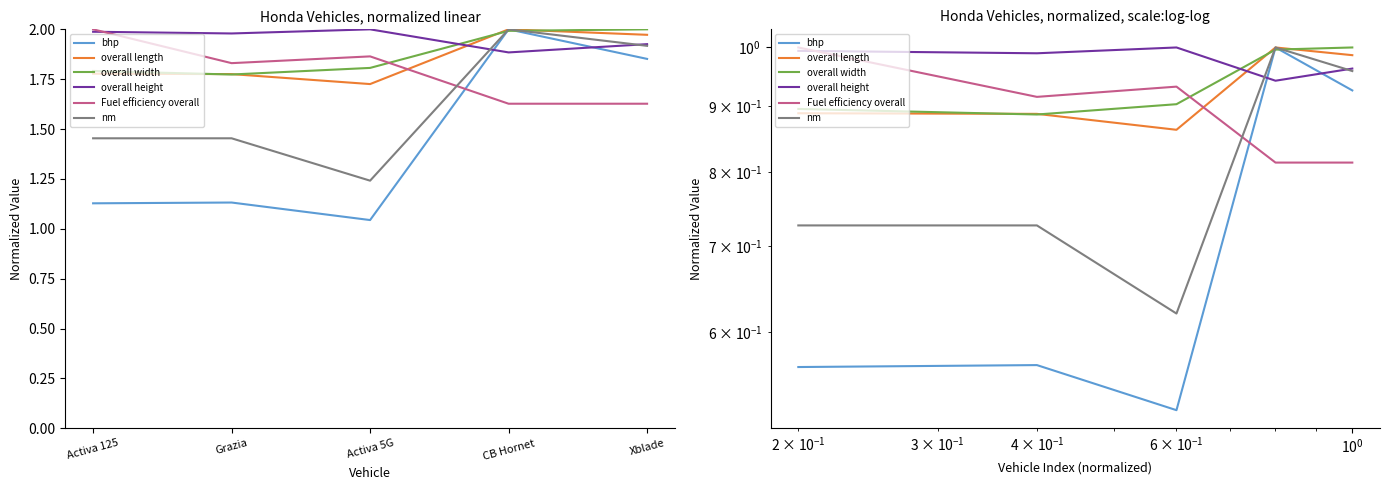

Which series has the largest total across all categories?

overall height